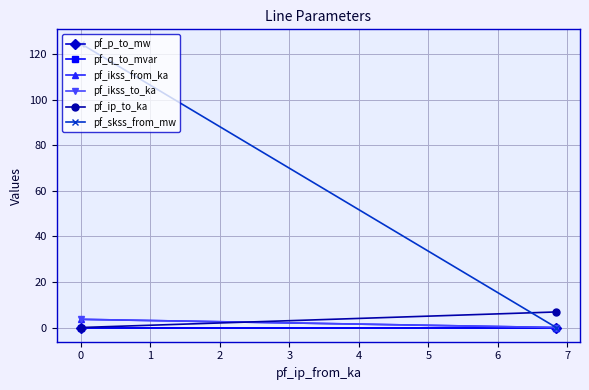

How many positive values does the pf_skss_from_mw series have?

1